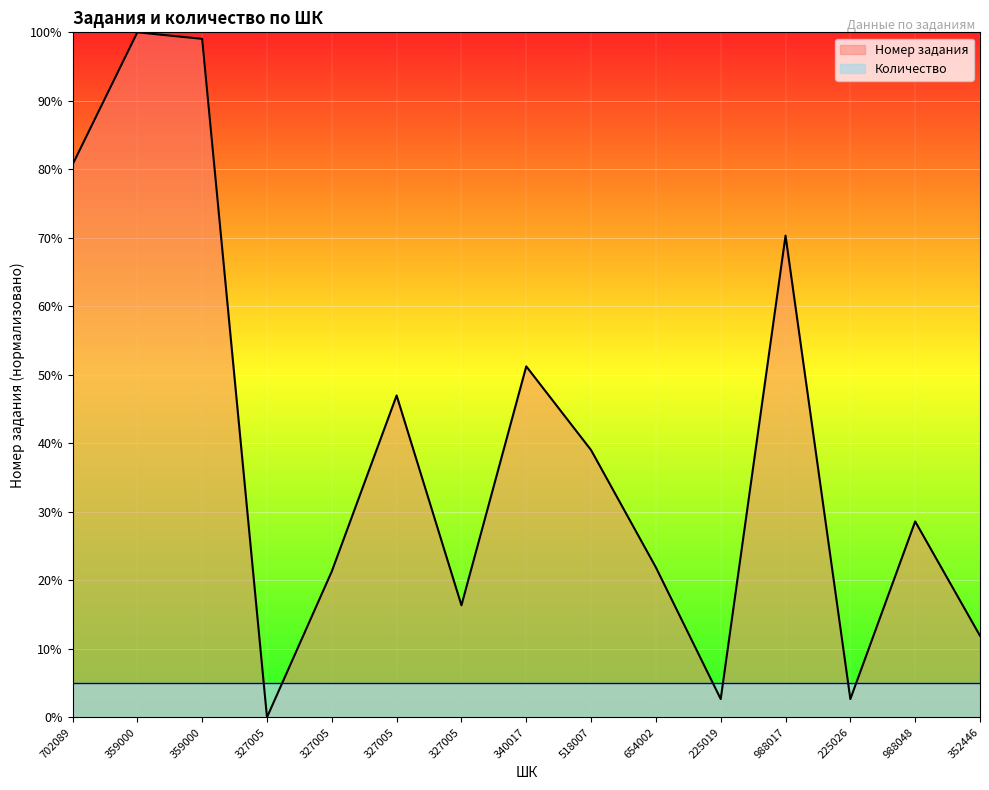

What are all the series names shown in the legend?

Номер задания, Количество